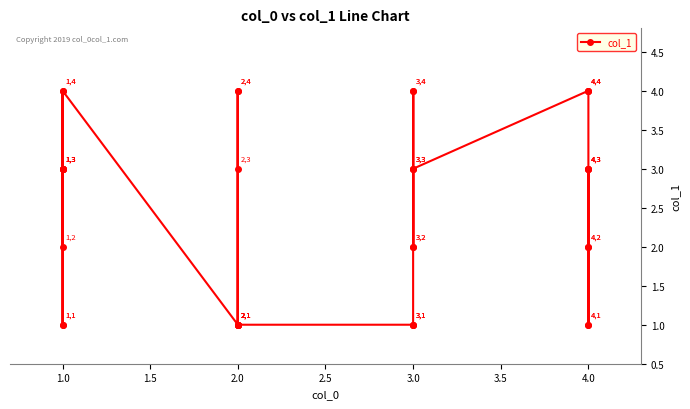

What is the smallest value displayed?

1